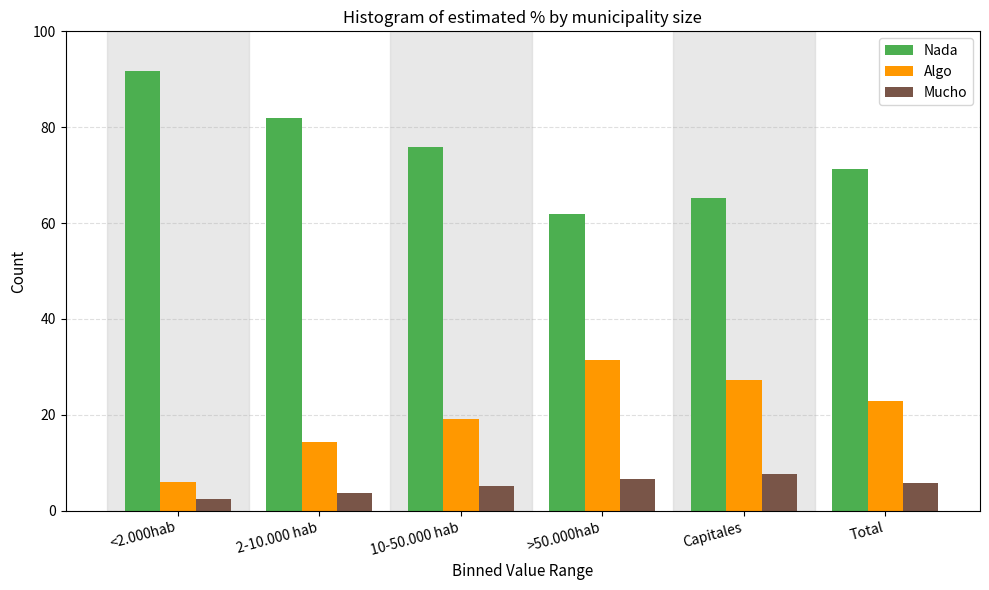

Reading right to left, what are all the values shown in this chart?

Nada: 71.2	65.2	62.0	75.9	81.9	91.6
Algo: 23.0	27.2	31.5	19.1	14.4	5.9
Mucho: 5.8	7.7	6.6	5.1	3.7	2.4